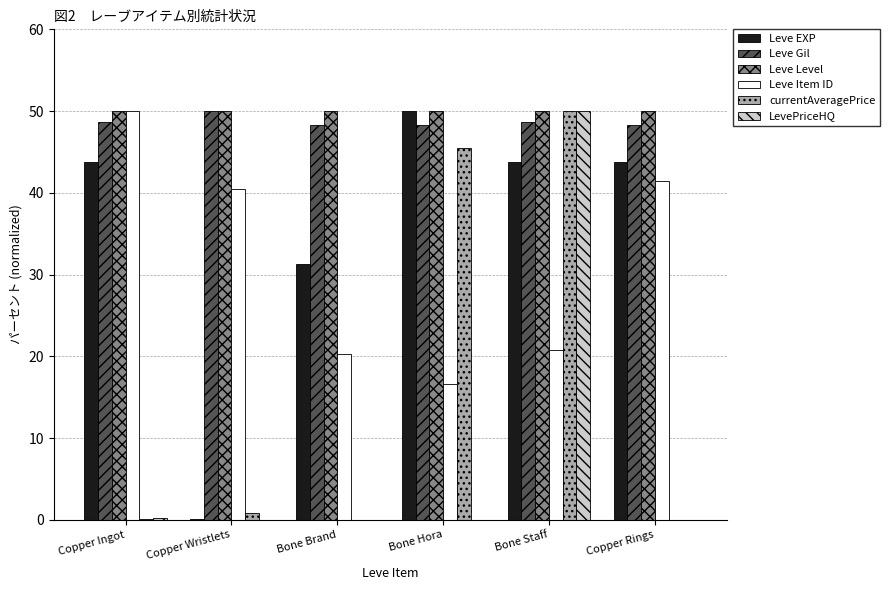

The value of Leve Gil at Bone Hora is 48.3. True or false?

True